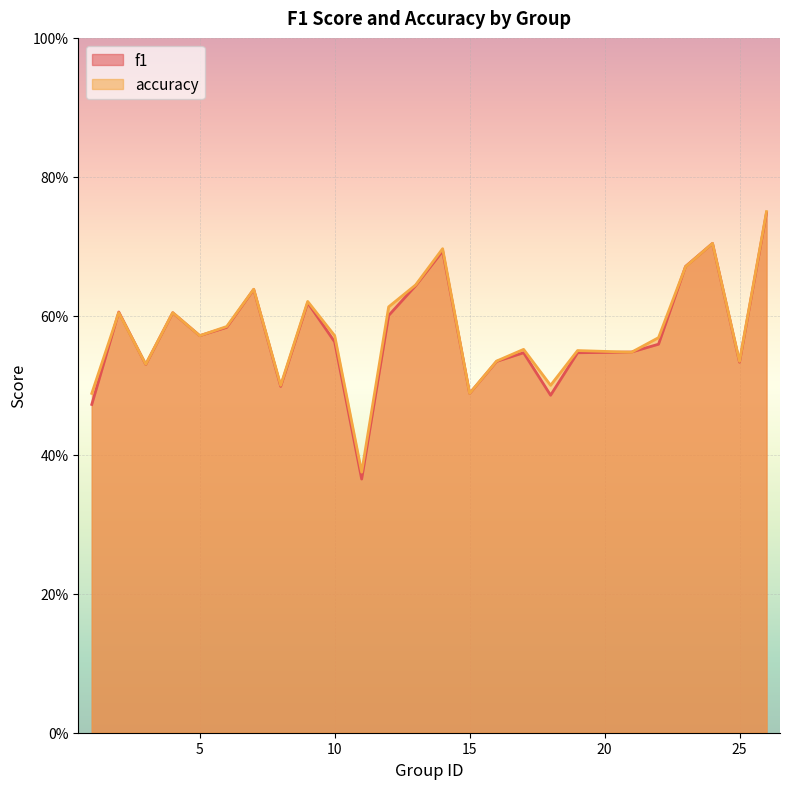

What are all the series names shown in the legend?

f1, accuracy